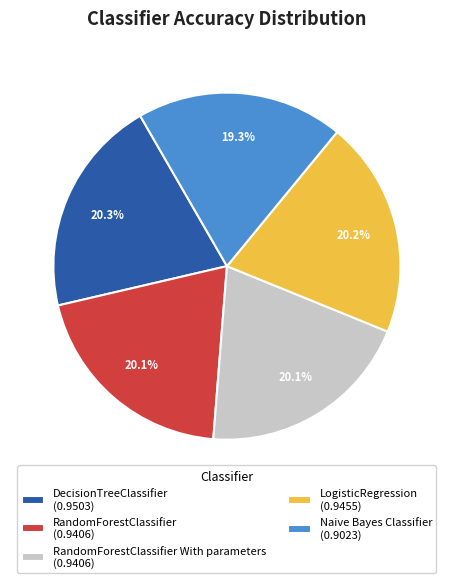

What is the total percentage of LogisticRegression (0.9455) and RandomForestClassifier (0.9406)?

40.3%